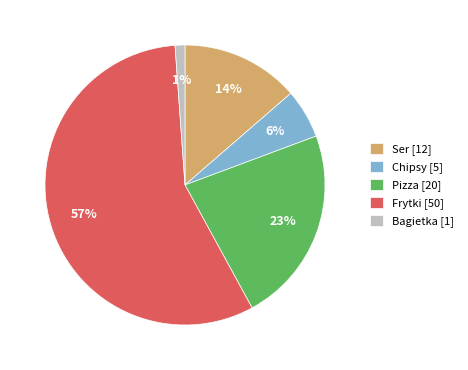

Does Frytki [50] account for over 50% of the chart?

Yes